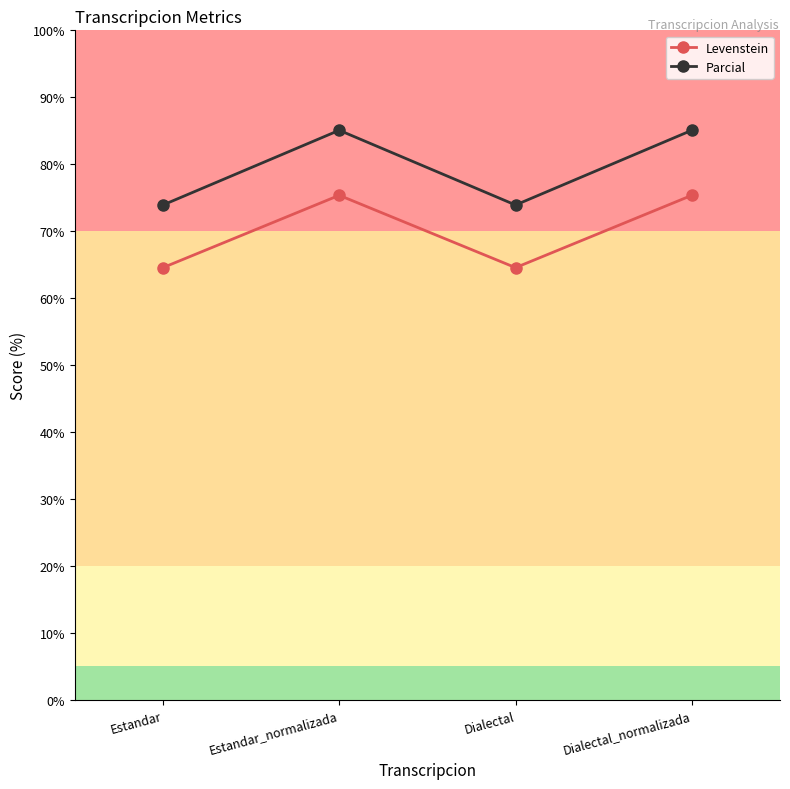

How many interior local peaks does the Parcial series have?

1